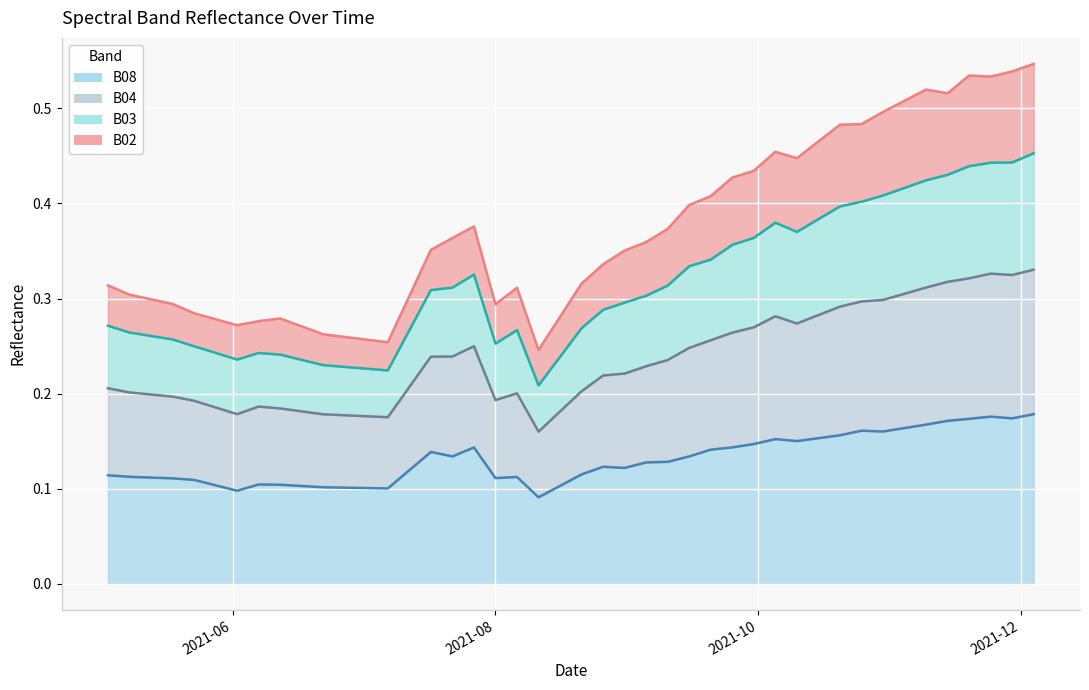

What is the label of the 38th point from the right?

2021-05-18